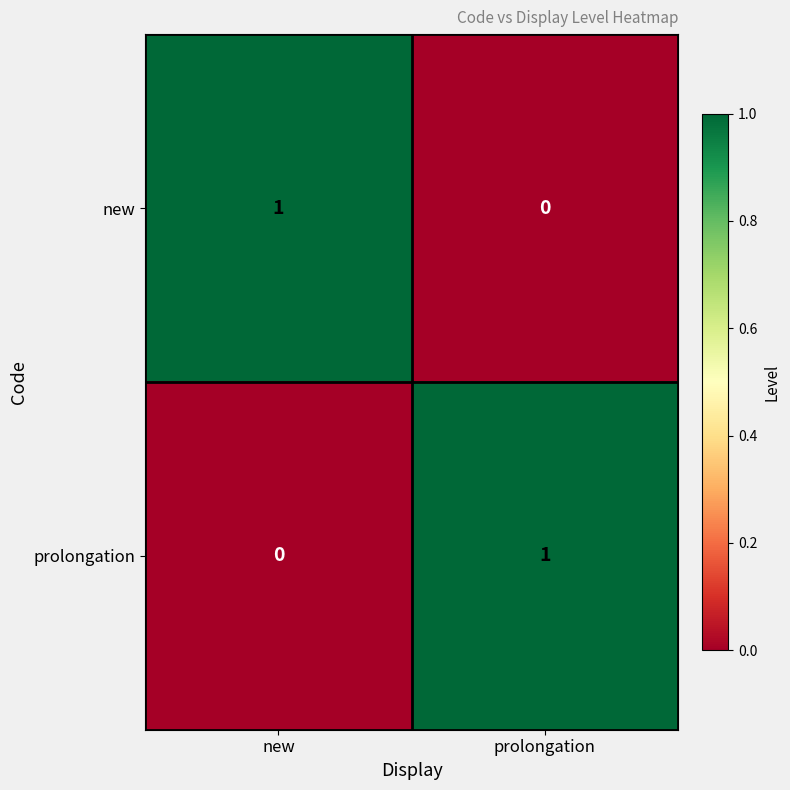

List the labels in order of prolongation value, largest first.

prolongation, new